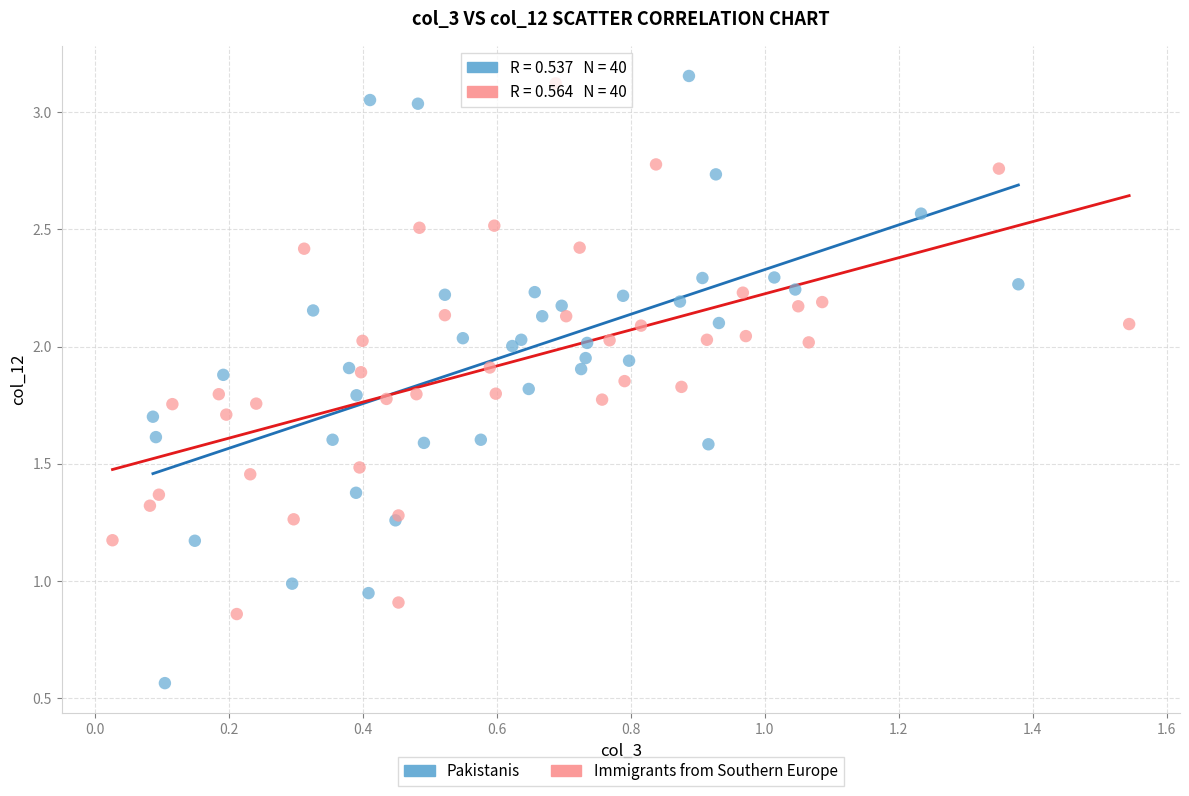

What are all the series names shown in the legend?

Pakistanis, Immigrants from Southern Europe